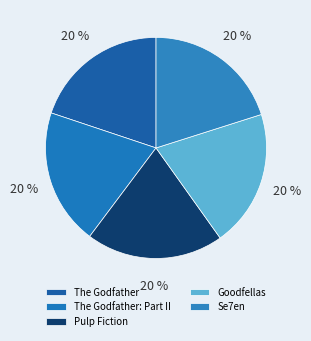

To the nearest percent, what percentage of the pie is Se7en?

20%